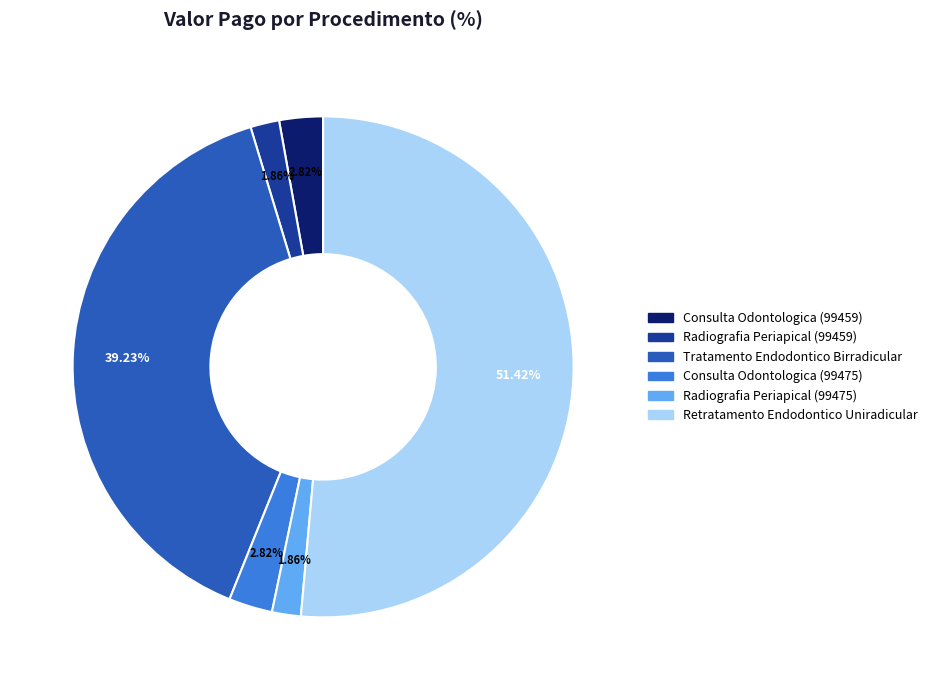

How much of the chart is everything except Retratamento Endodontico Uniradicular?

48.6%